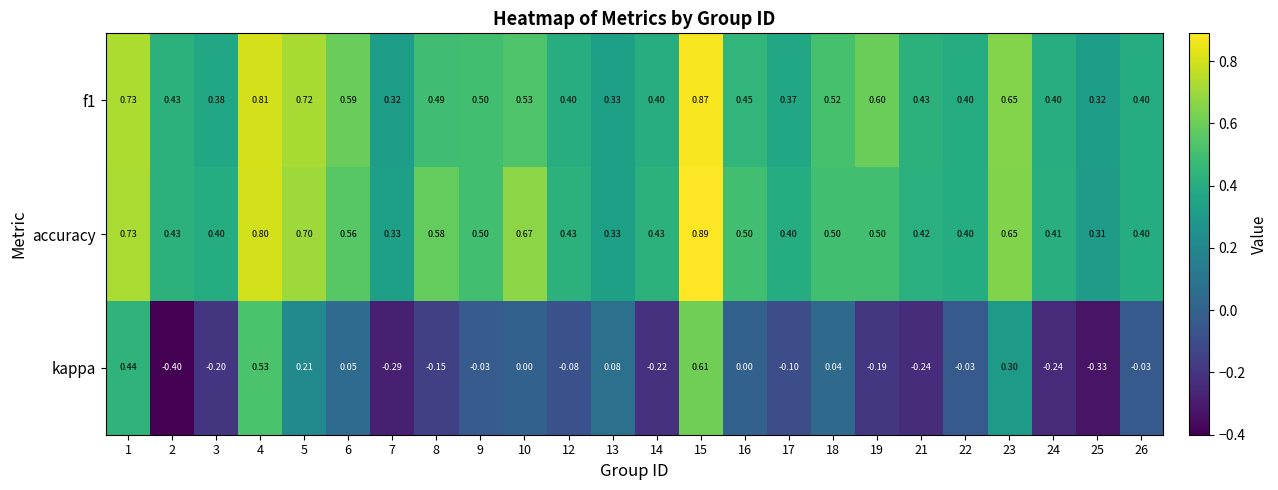

Which series has the largest total across all categories?

accuracy